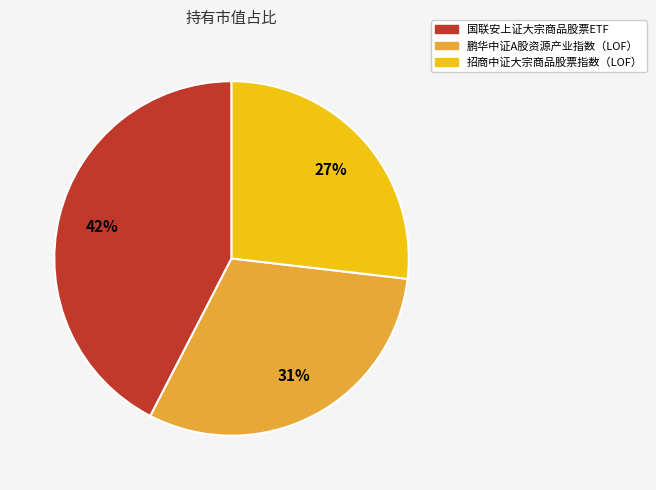

How many segments does this pie chart have?

3